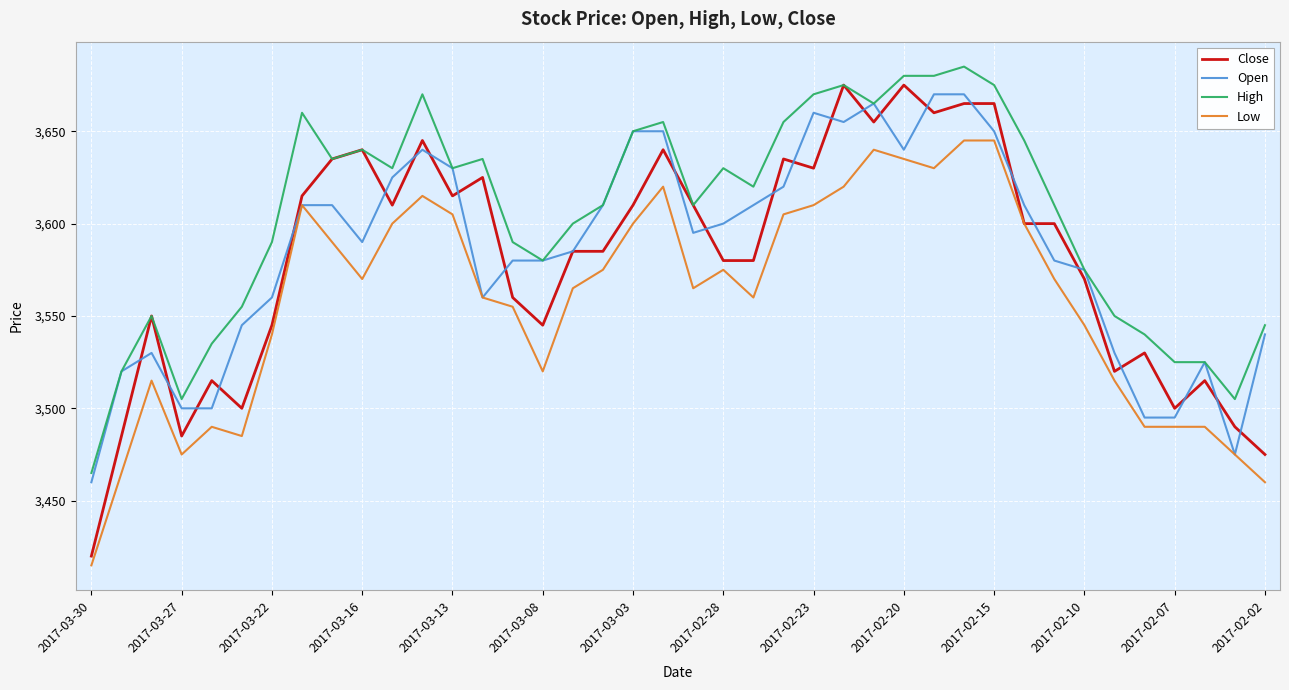

Which series has the widest spread of values?

Close